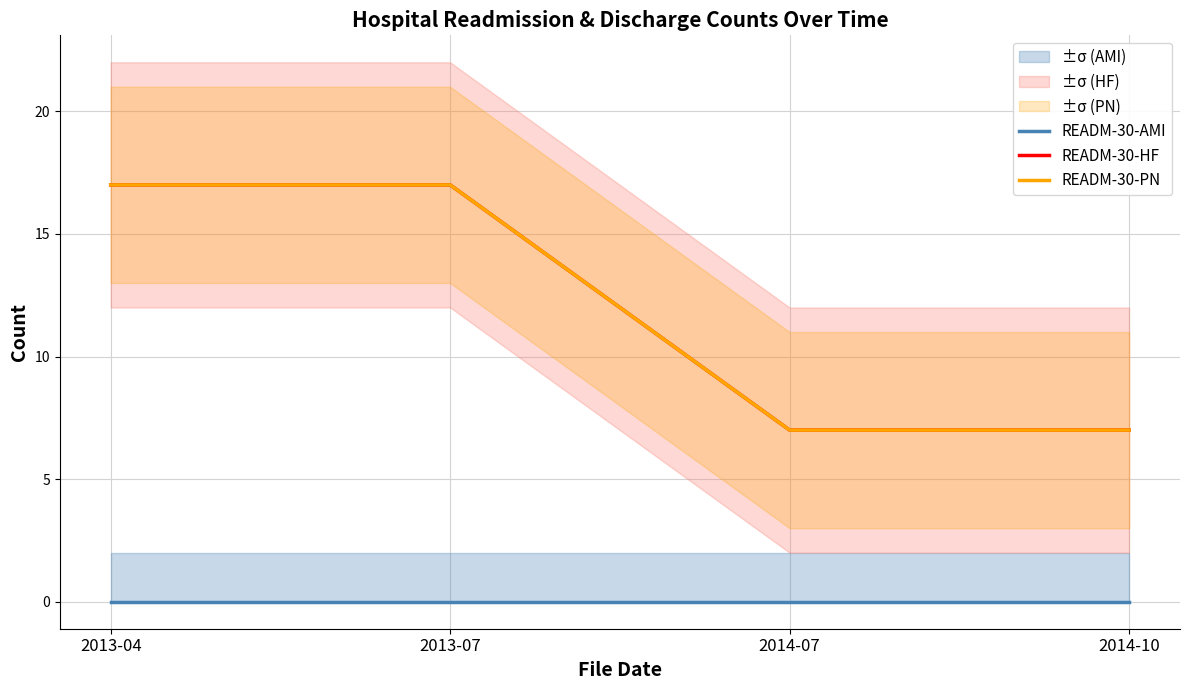

How many values in the READM-30-HF series are below 17?

2